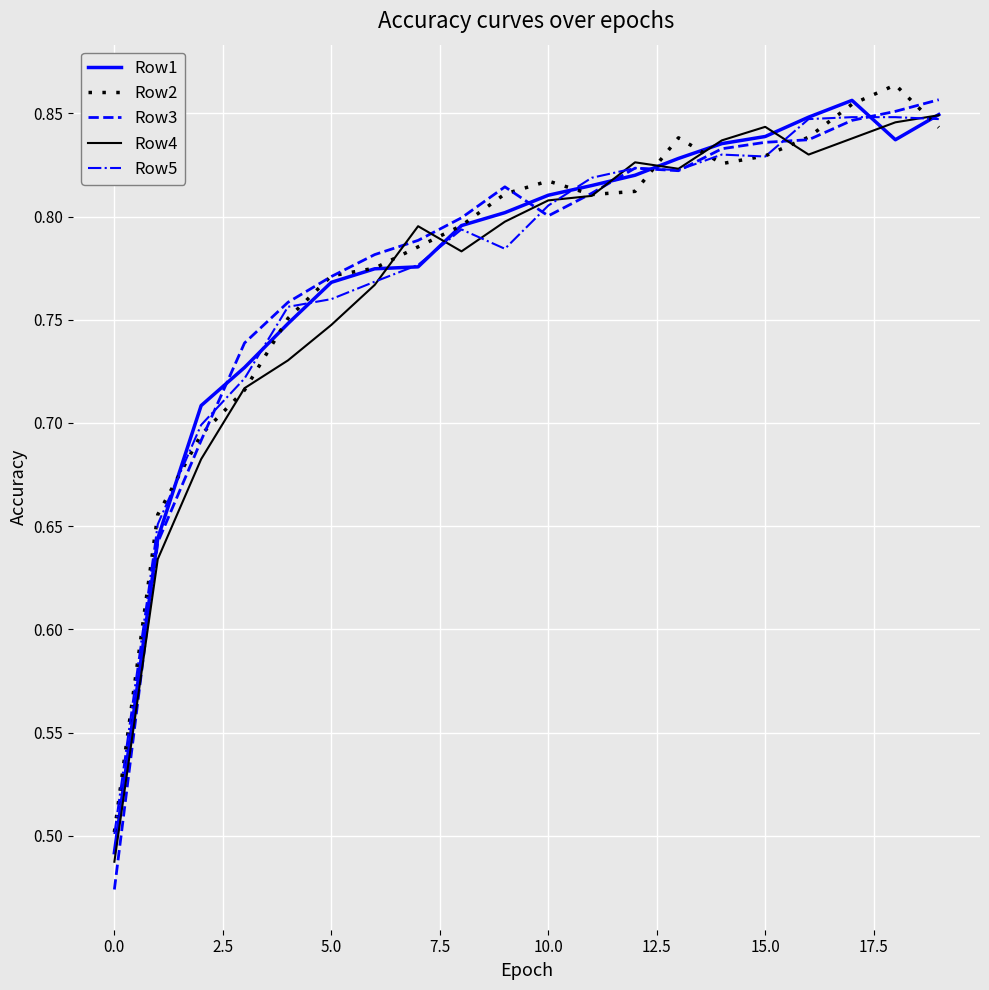

Which series has the widest spread of values?

Row3